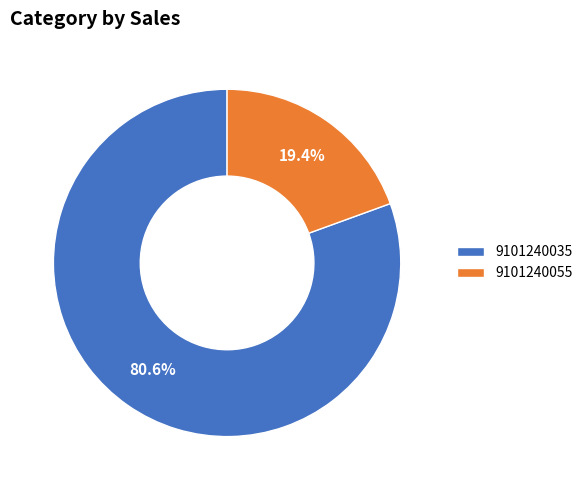

Which has a higher value, 9101240055 or 9101240035?

9101240035